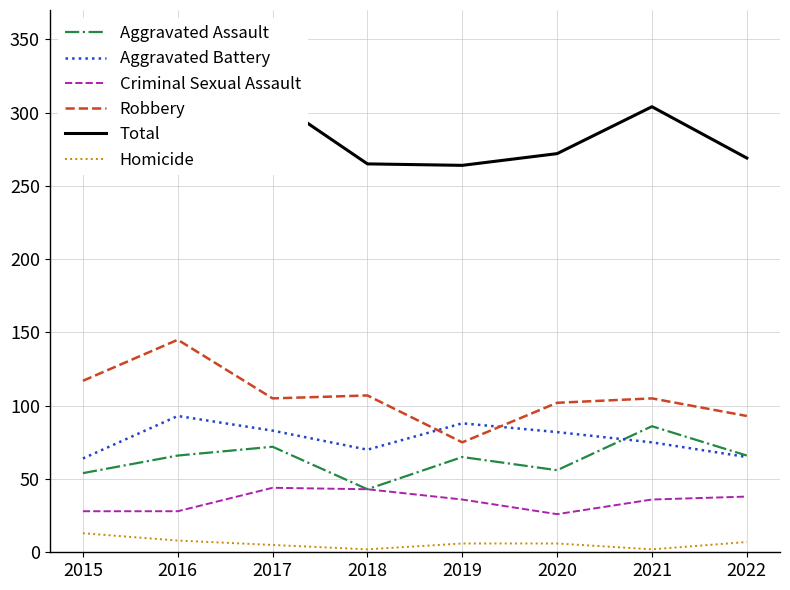

Reading left to right, what are all the values shown in this chart?

Aggravated Assault: 54	66	72	43	65	56	86	66
Aggravated Battery: 64	93	83	70	88	82	75	65
Criminal Sexual Assault: 28	28	44	43	36	26	36	38
Robbery: 117	145	105	107	75	102	105	93
Total: 276	340	309	265	264	272	304	269
Homicide: 13	8	5	2	6	6	2	7